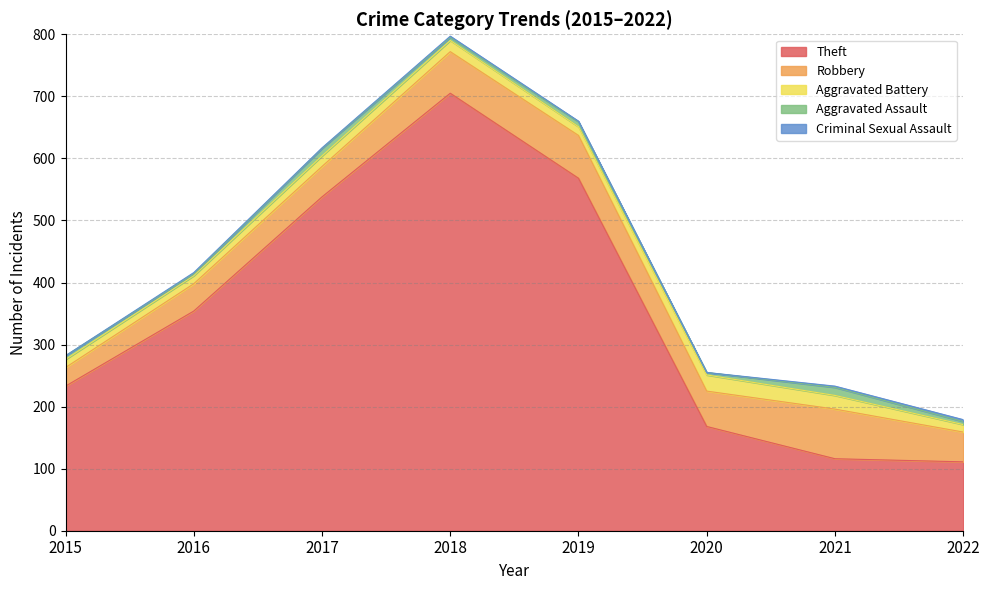

Which has a higher value, 2015 or 2022?

2015